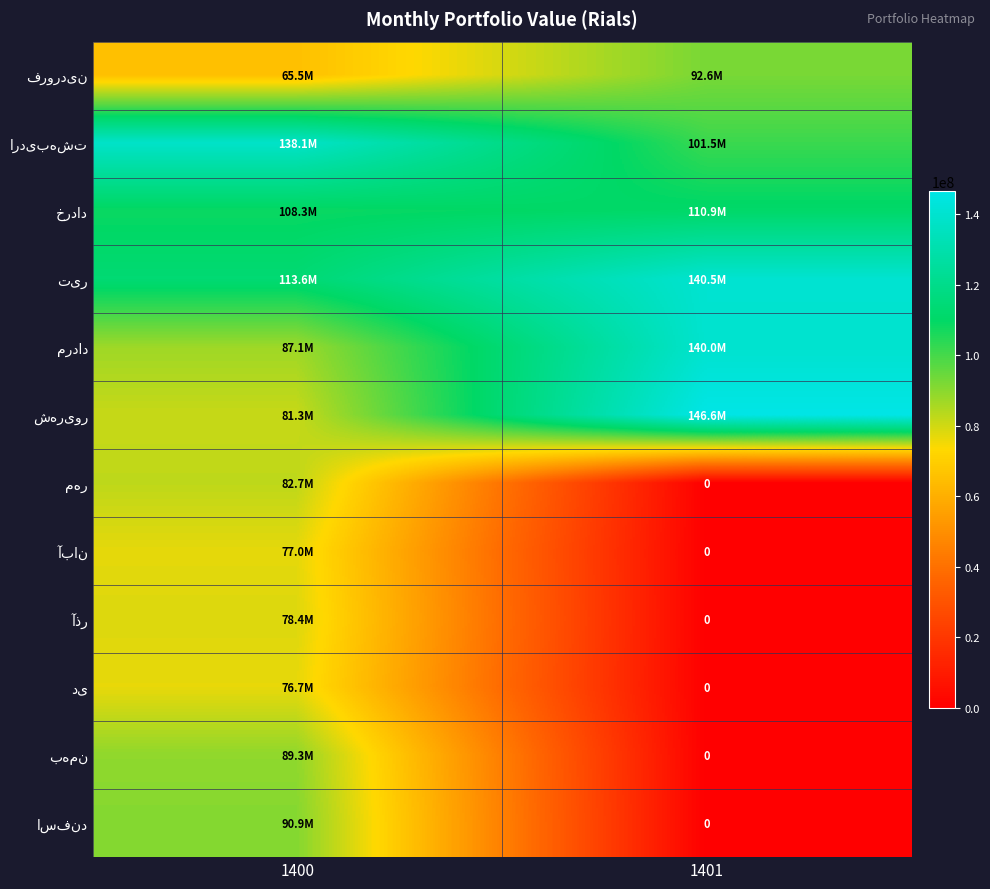

Which series has the largest total across all categories?

تیر